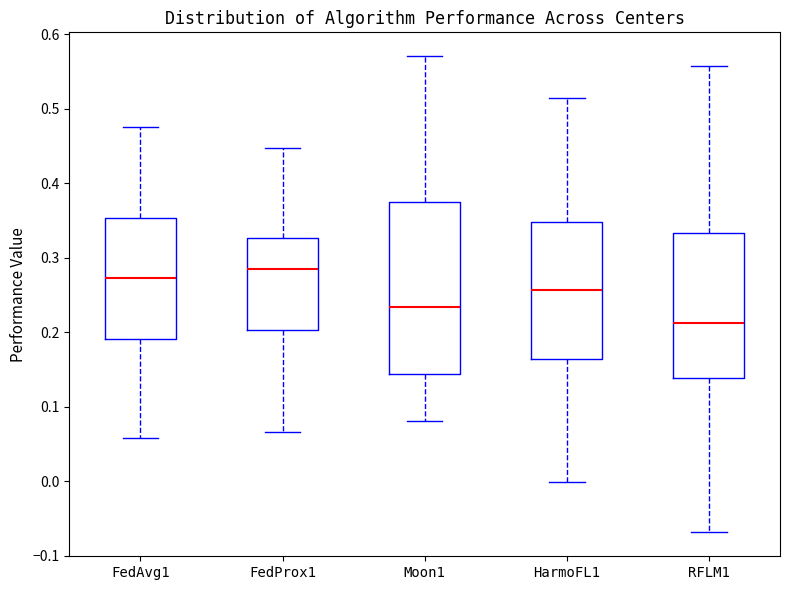

Which box is the tallest, from its lower edge to its upper edge?

Moon1